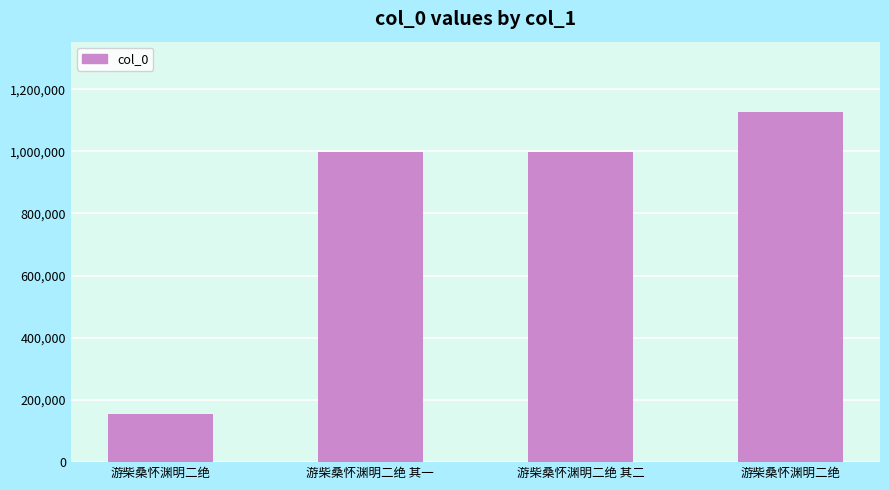

How many values are below 998791?

2